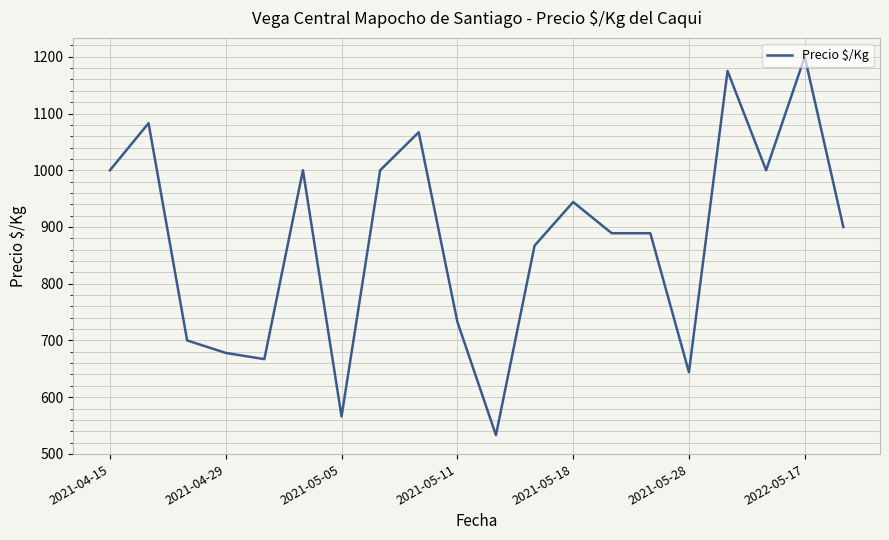

What is the smallest value displayed?

533